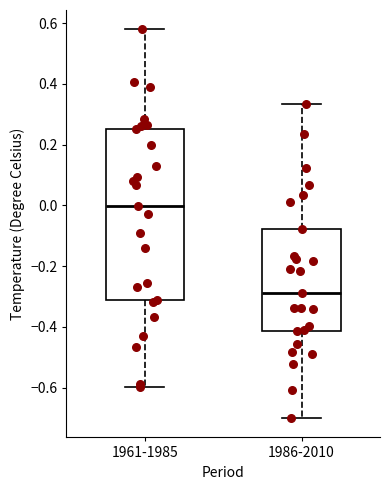

Reading left to right, transcribe this box plot: for each box, give where its median line is, the range the box spans, and where its two whiskers end, as read against the y-axis. The values are not printed on the chart, so give them approximately, as read against the axis.

1961-1985: median 0.00, box -0.32 to 0.26, whiskers -0.60 to 0.58
1986-2010: median -0.28, box -0.42 to -0.08, whiskers -0.70 to 0.34